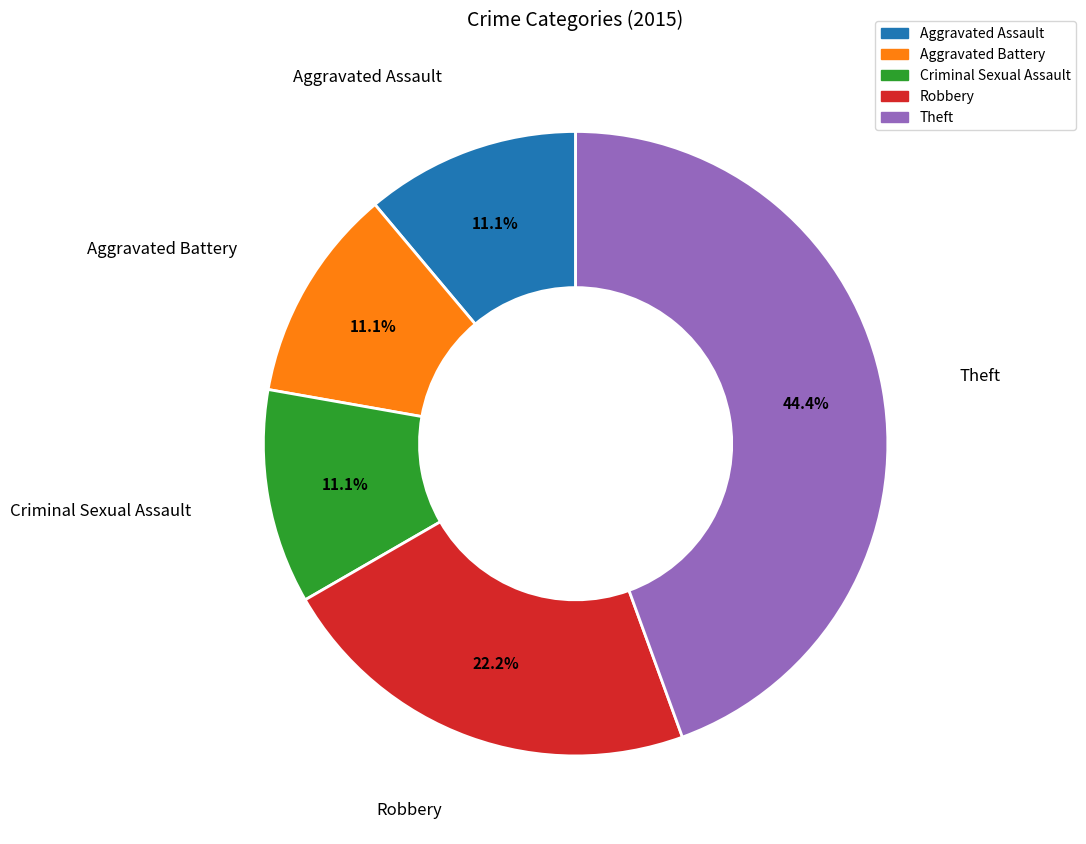

What percentage do Aggravated Assault and Theft together represent?

55.6%